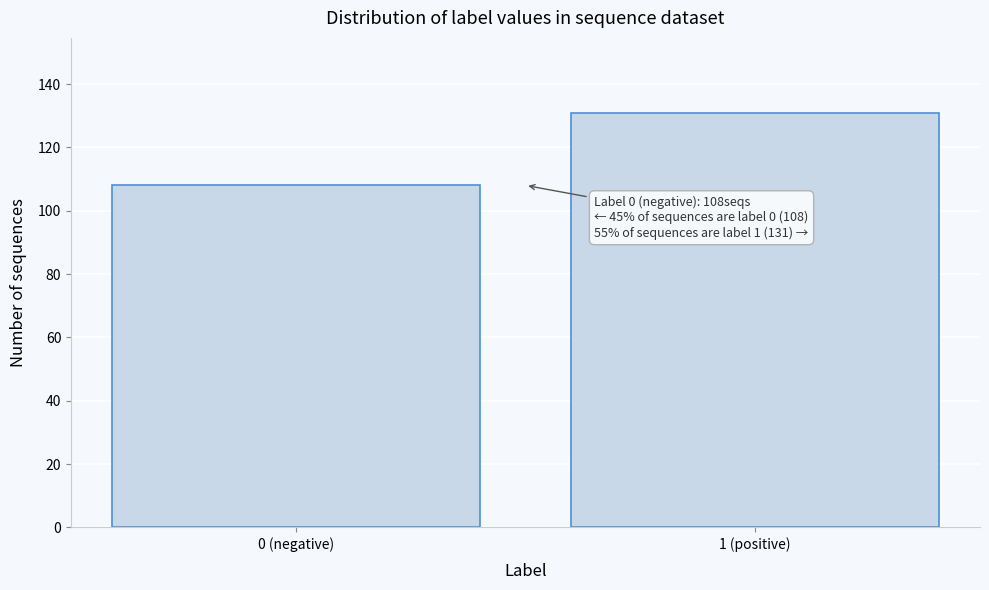

Reading left to right, list all the values displayed in this chart.

108	131